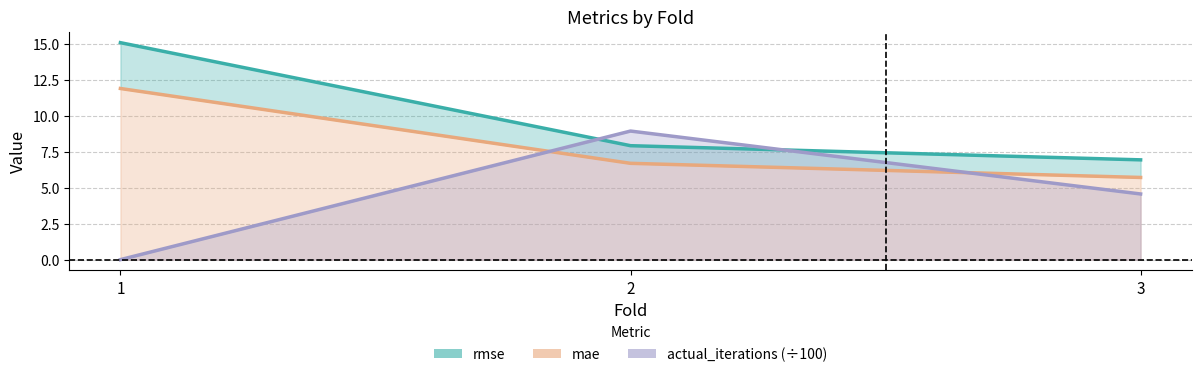

The value of mae at 1 is 11.9. True or false?

True